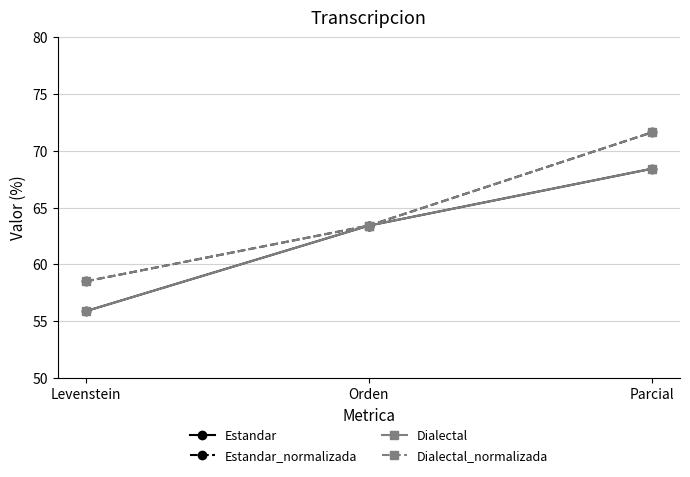

What is the difference between the second highest and minimum values in the Estandar series?

7.5